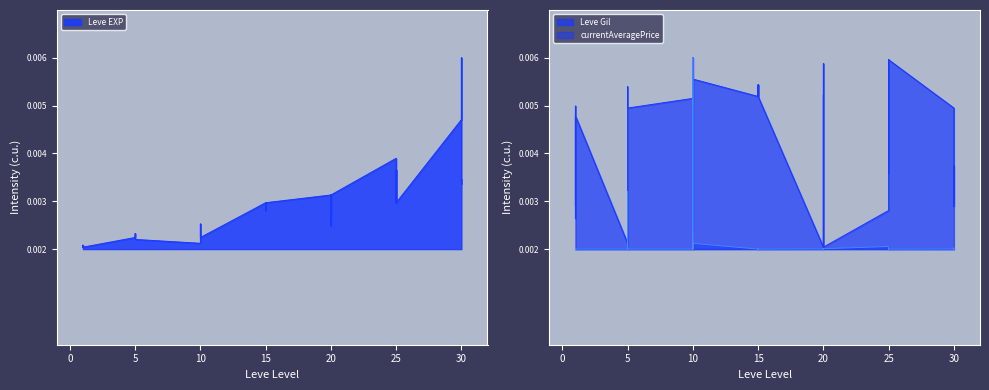

Is it true that currentAveragePrice equals 0.0 at 25?

True